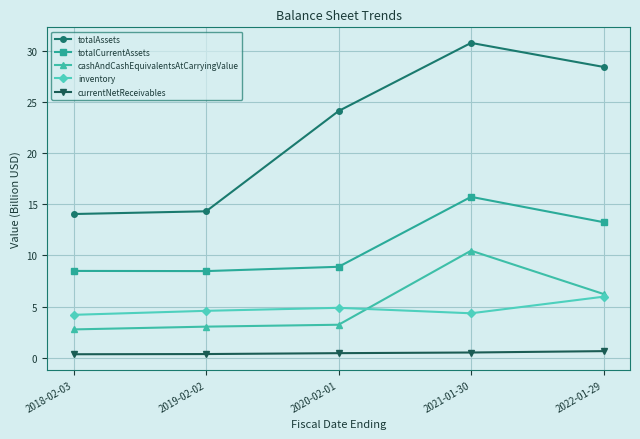

Which series changed the most between 2019-02-02 and 2022-01-29?

totalAssets